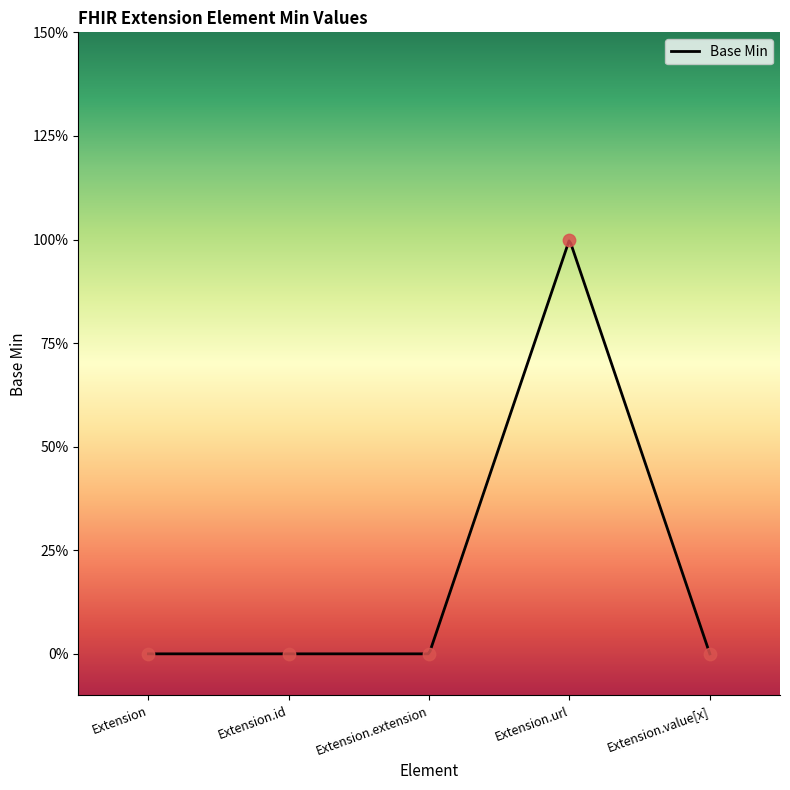

What is the change in value from Extension.extension to Extension.url?

+1